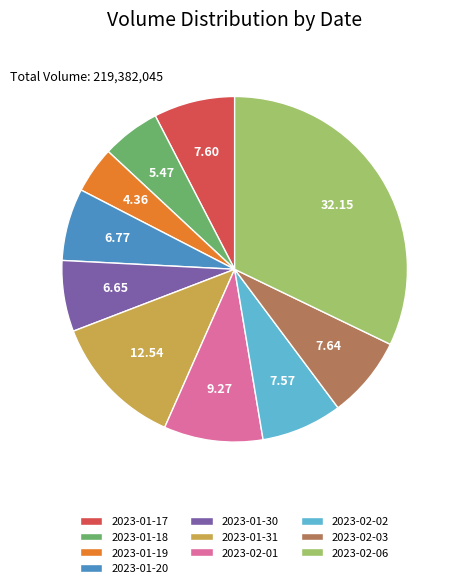

Combined, do 2023-01-30 and 2023-02-01 account for over 50%?

No